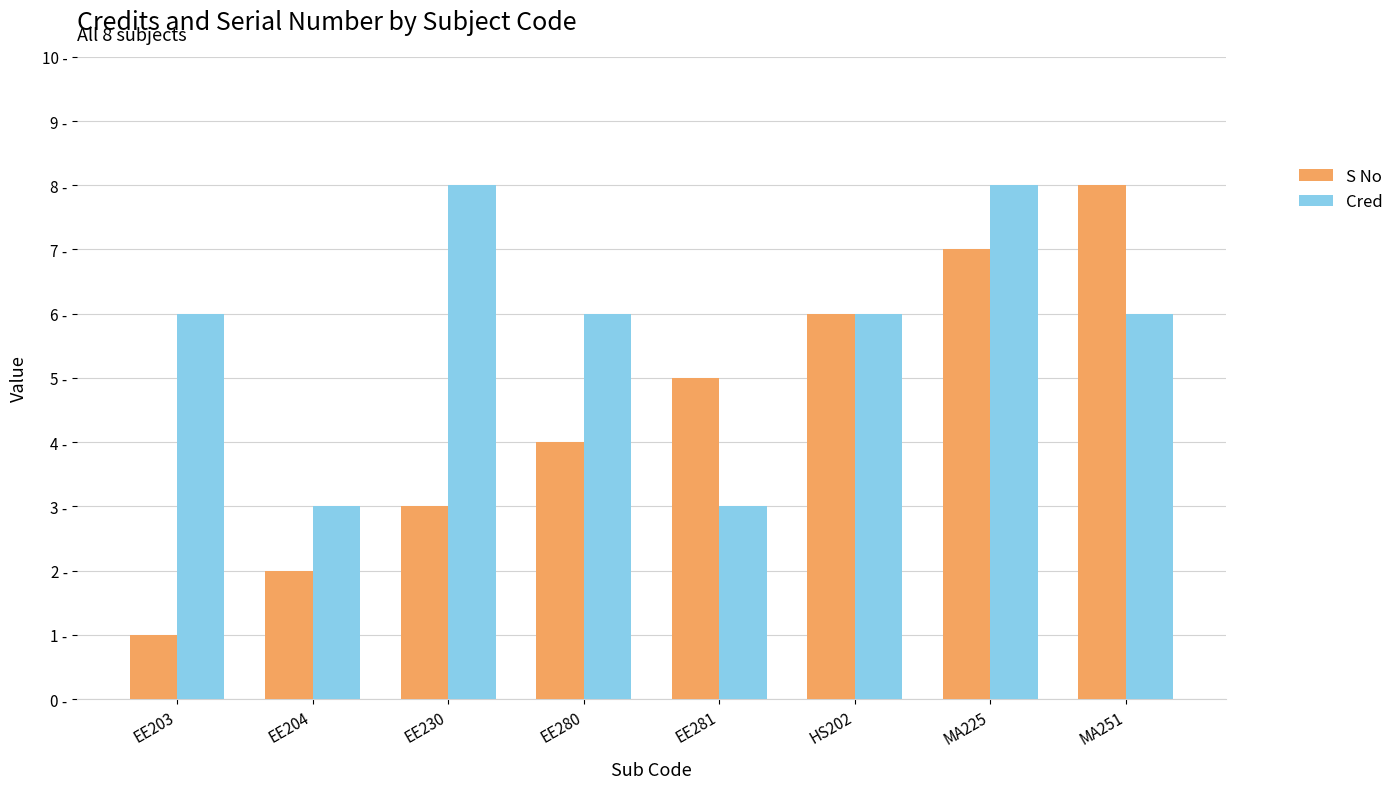

What are all the series names shown in the legend?

S No, Cred